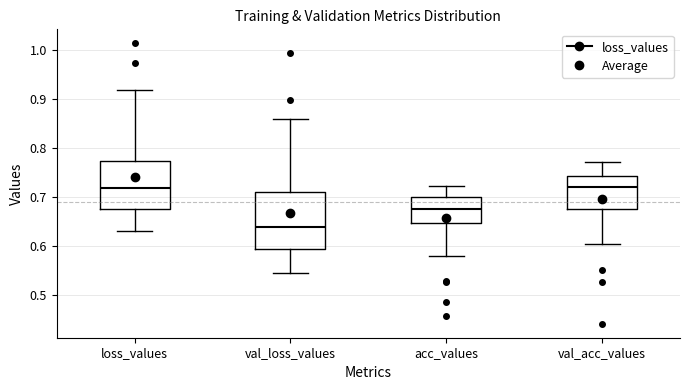

Where does the median line of the box for loss_values sit on the y-axis? The values are not printed on the chart, so give them approximately, as read against the axis.

0.72